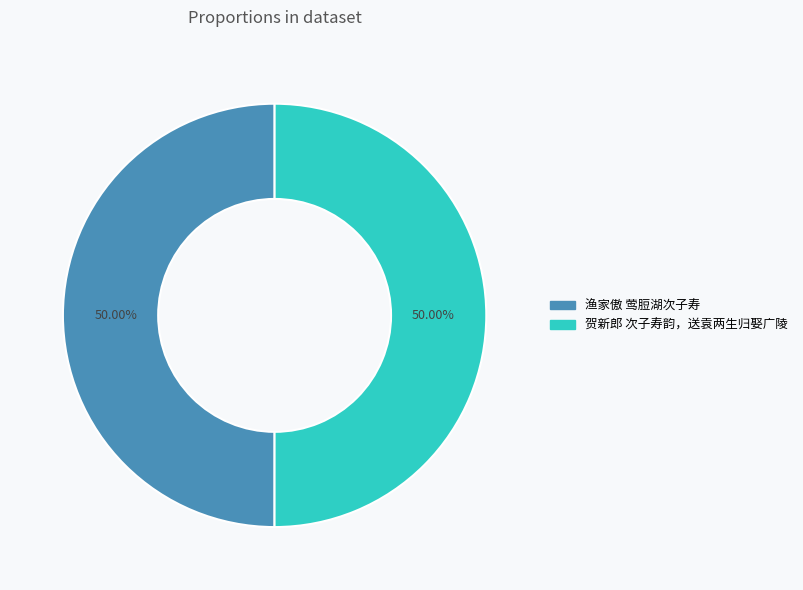

Is the sum of 渔家傲 莺脰湖次子寿 and 贺新郎 次子寿韵，送袁两生归娶广陵 greater than half?

Yes